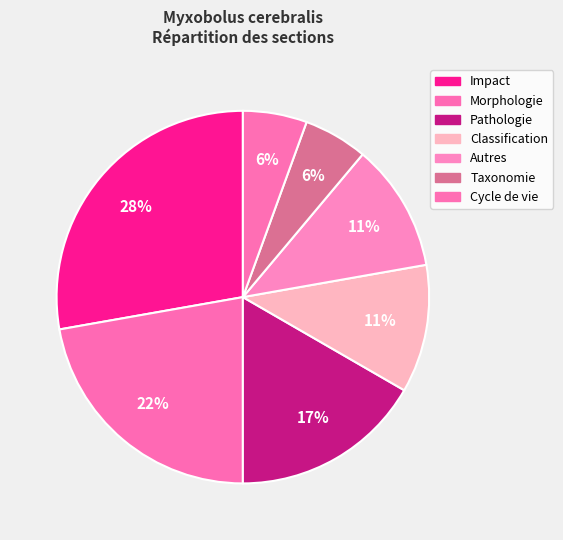

Does any single category account for the majority?

No